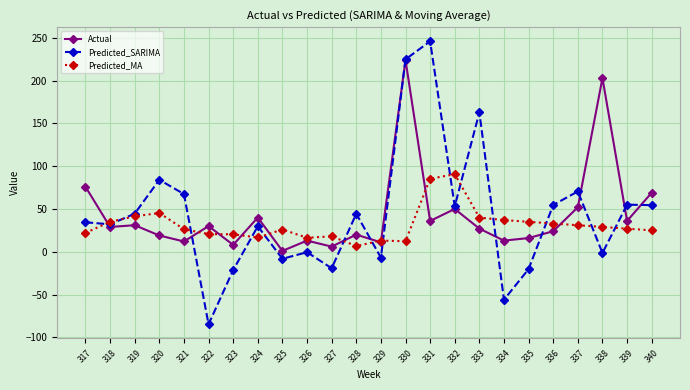

What is the difference between the Predicted_SARIMA values at 324 and 328?

14.6